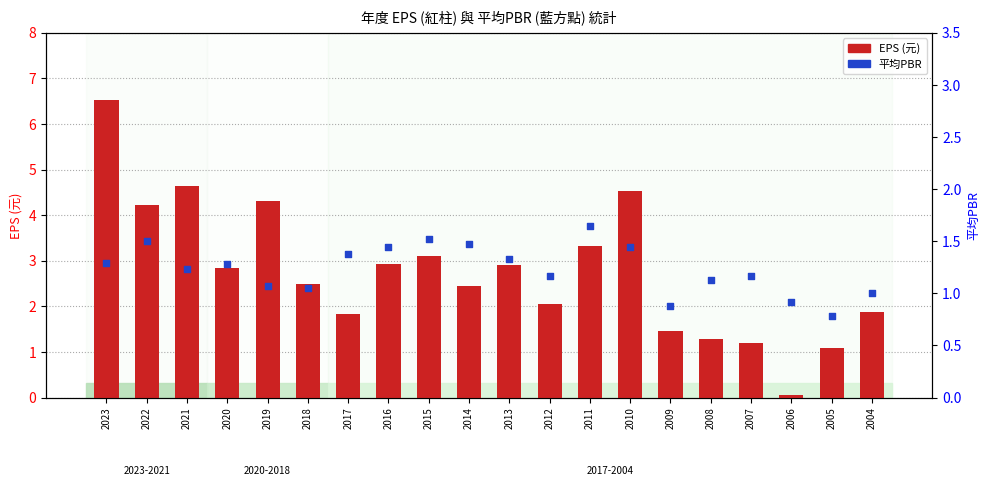

Which series has the widest spread of Y values?

EPS (元)